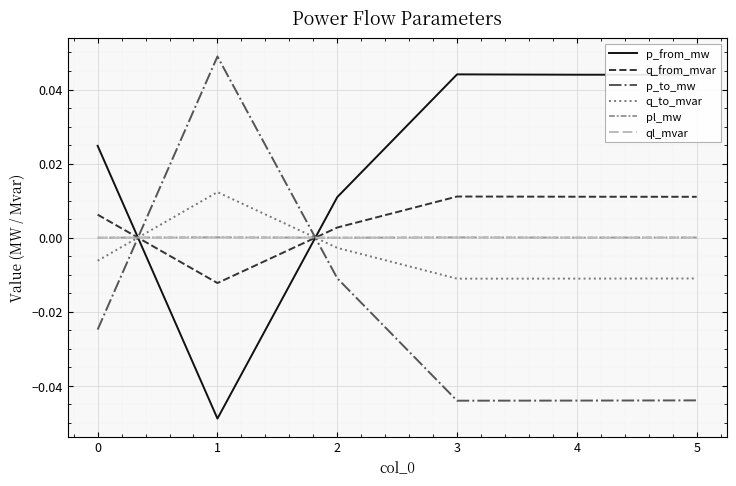

After their last crossing, which series has the higher values: q_to_mvar or p_from_mw?

p_from_mw